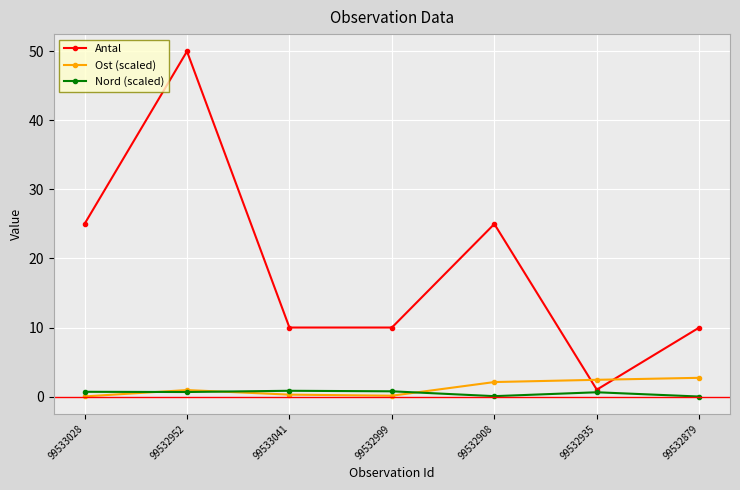

How many times do Antal and Ost (scaled) cross each other?

2